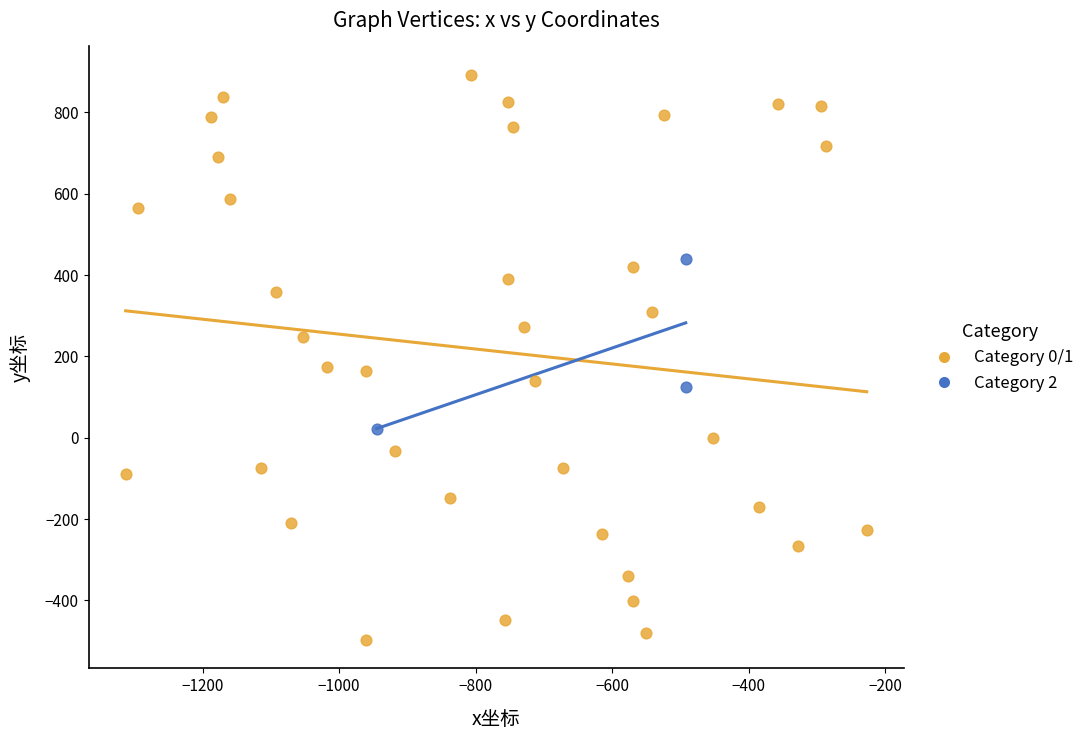

Which series reaches the maximum Y coordinate?

Category 0/1